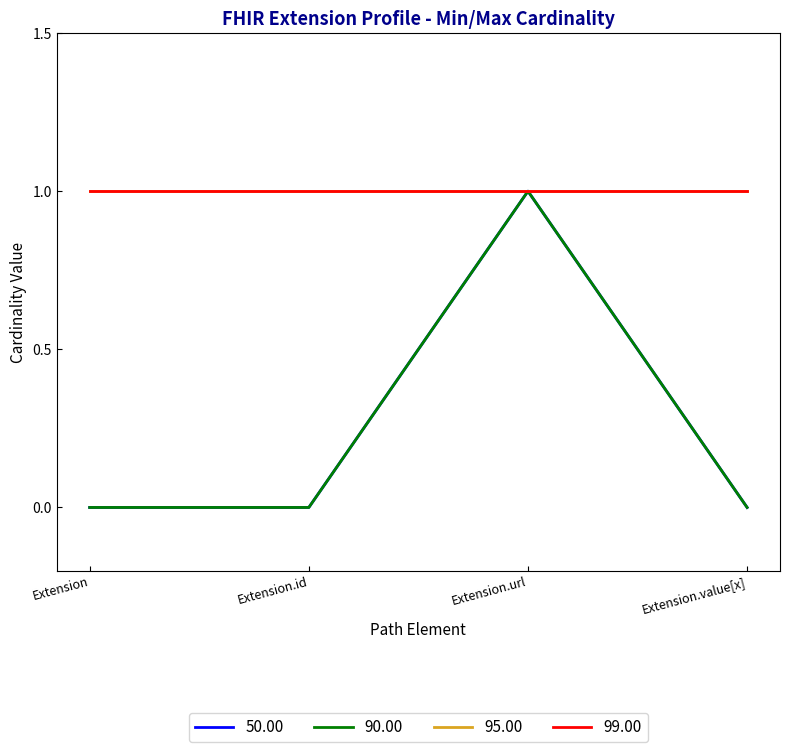

Does the chart display data point markers on the line(s)?

No